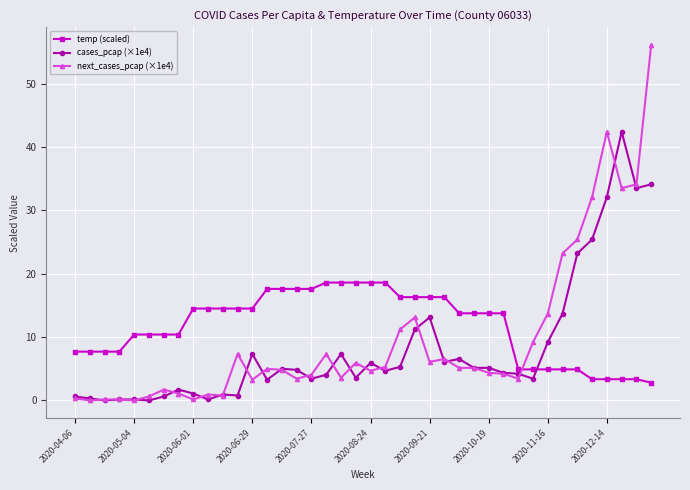

True or false: next_cases_pcap (×1e4) has more than 0 interior local peaks.

True